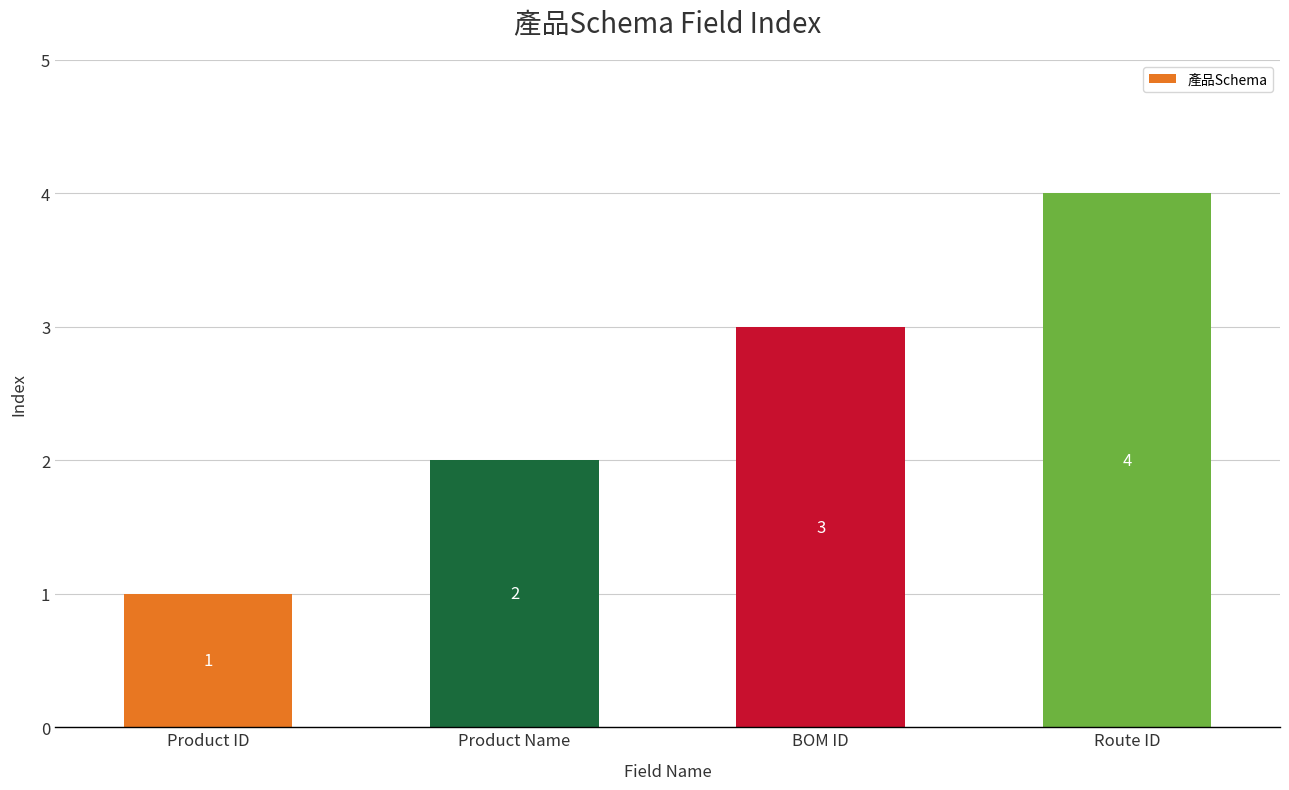

What is the difference between the values at BOM ID and Product ID?

2